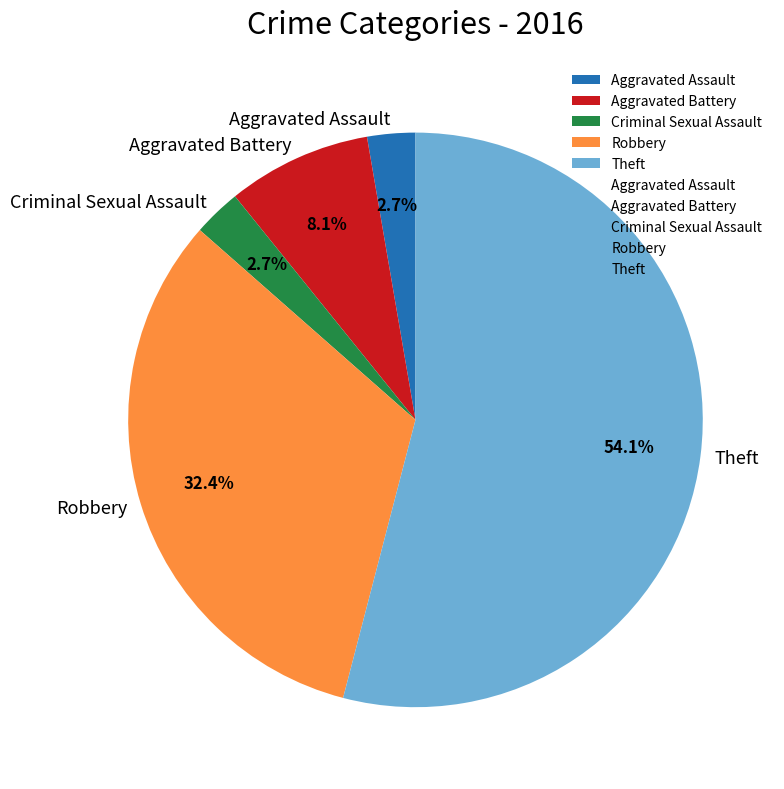

Which category accounts for the majority?

Theft